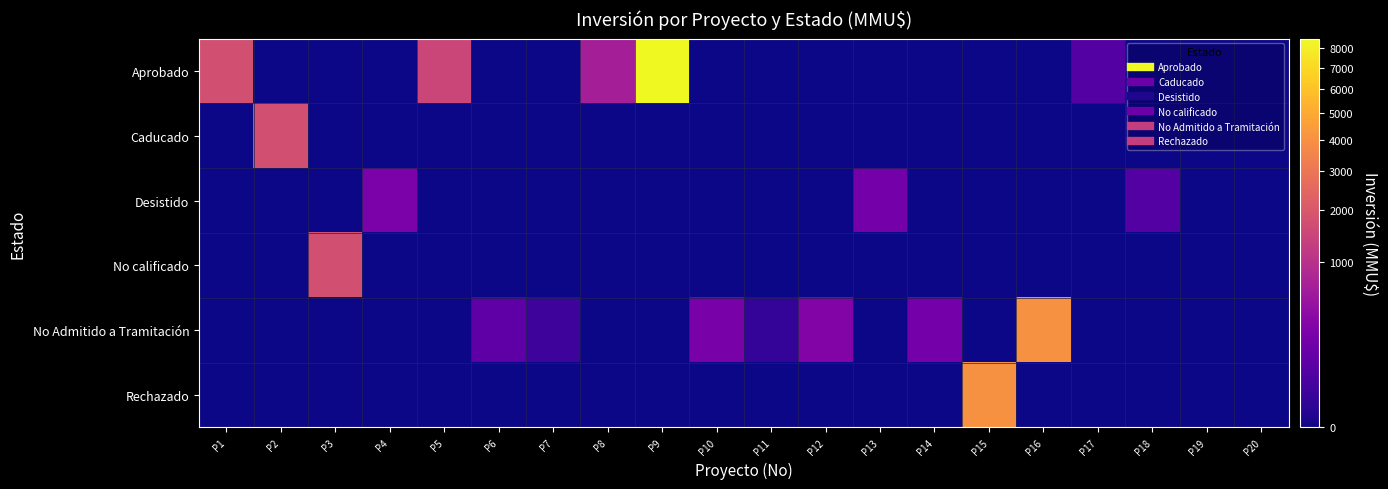

Reading left to right, what are all the values shown in this chart?

Aprobado: P1=1750	P2=0	P3=0	P4=0	P5=1500	P6=0	P7=0	P8=660	P9=8521	P10=0	P11=0	P12=0	P13=0	P14=0	P15=0	P16=0	P17=72	P18=0	P19=0	P20=0
Caducado: P1=0	P2=1750	P3=0	P4=0	P5=0	P6=0	P7=0	P8=0	P9=0	P10=0	P11=0	P12=0	P13=0	P14=0	P15=0	P16=0	P17=0	P18=0	P19=0	P20=0
Desistido: P1=0	P2=0	P3=0	P4=250	P5=0	P6=0	P7=0	P8=0	P9=0	P10=0	P11=0	P12=0	P13=200	P14=0	P15=0	P16=0	P17=0	P18=72	P19=0	P20=0
No calificado: P1=0	P2=0	P3=1750	P4=0	P5=0	P6=0	P7=0	P8=0	P9=0	P10=0	P11=0	P12=0	P13=0	P14=0	P15=0	P16=0	P17=0	P18=0	P19=0	P20=0
No Admitido a Tramitación: P1=0	P2=0	P3=0	P4=0	P5=0	P6=100	P7=22	P8=0	P9=0	P10=234	P11=10	P12=300	P13=0	P14=200	P15=0	P16=4000	P17=0	P18=0	P19=0	P20=0
Rechazado: P1=0	P2=0	P3=0	P4=0	P5=0	P6=0	P7=0	P8=0	P9=0	P10=0	P11=0	P12=0	P13=0	P14=0	P15=4000	P16=0	P17=0	P18=0	P19=0	P20=0